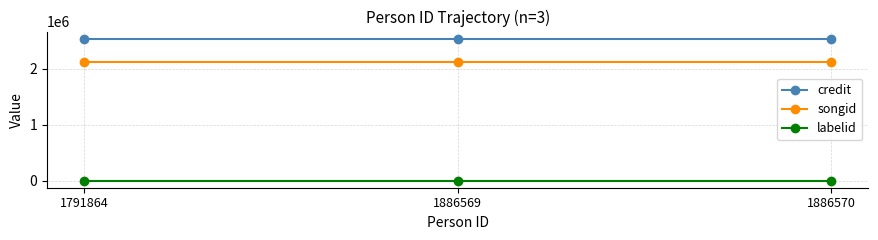

Rank the series by their maximum value, from highest to lowest.

credit, songid, labelid